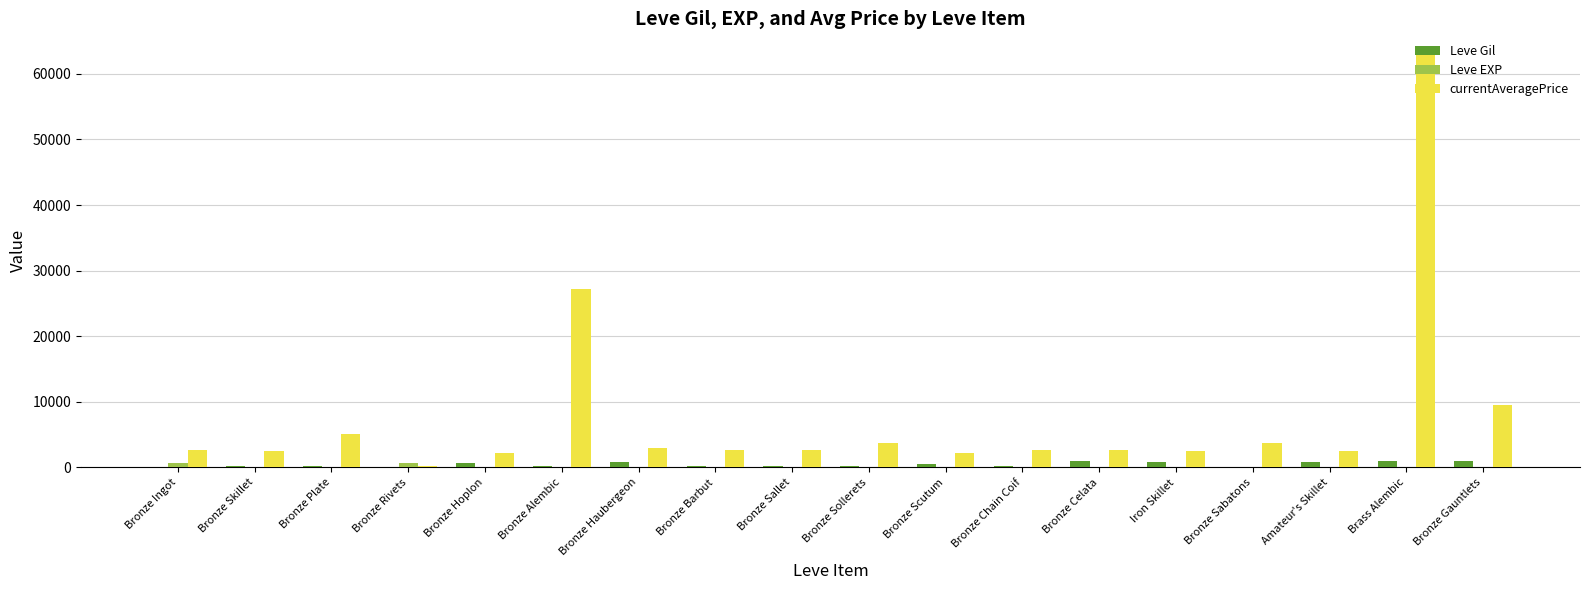

Which series has the largest total across all categories?

currentAveragePrice